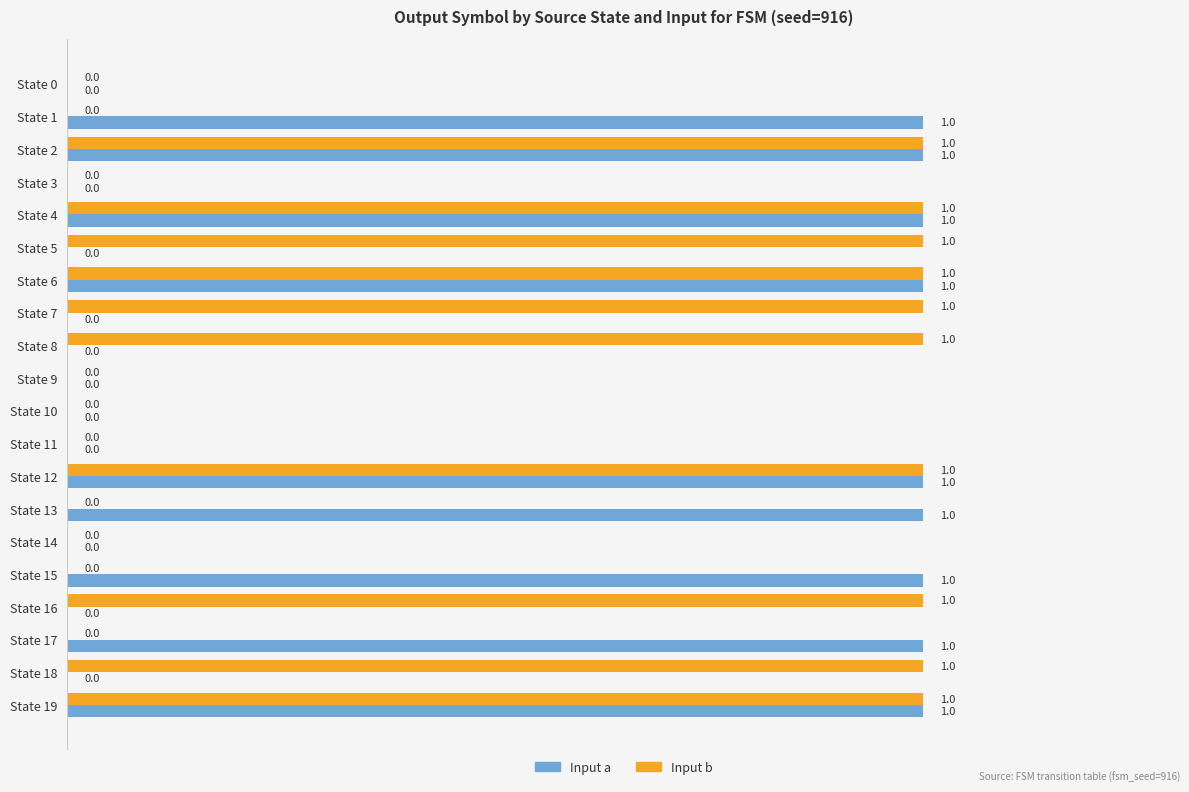

Which series changed the most between State 3 and State 17?

Input a